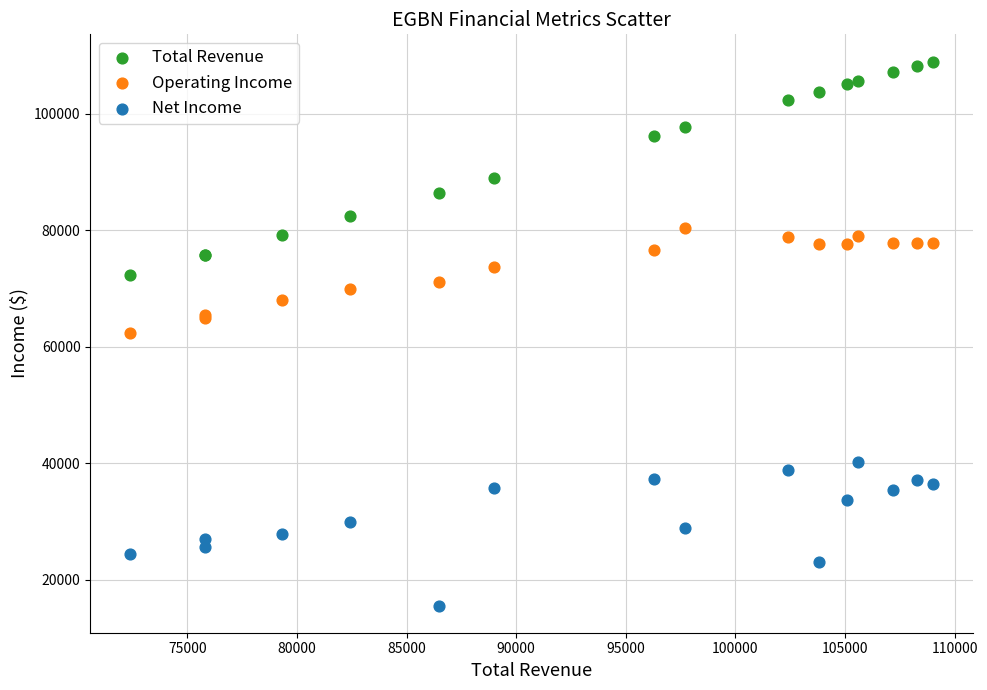

Which series has the widest spread of Y values?

Total Revenue